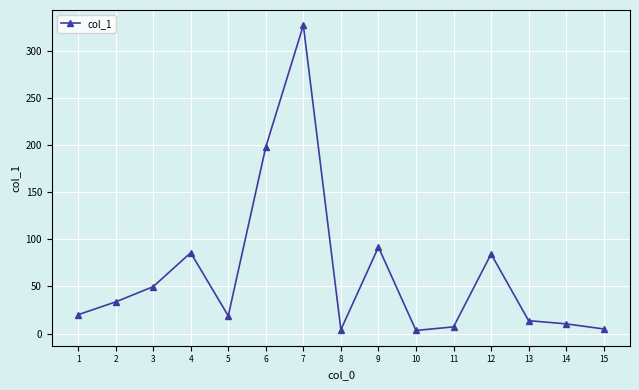

Is it true that the value at 12 is 84.5?

True